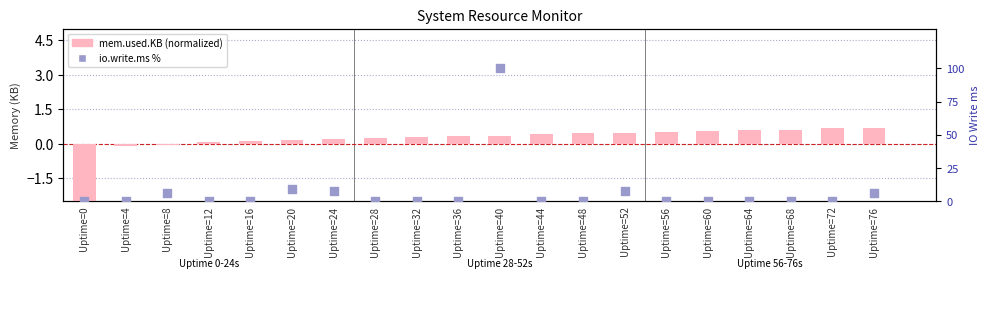

Which series has the largest Y range (max minus min)?

io.write.ms %